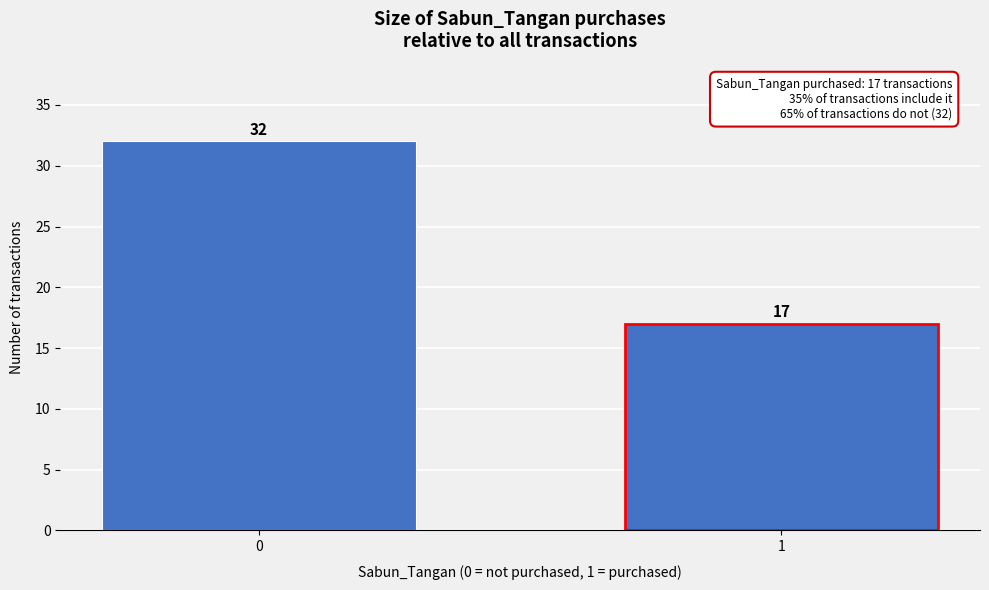

Reading right to left, list all the values displayed in this chart.

1=17	0=32